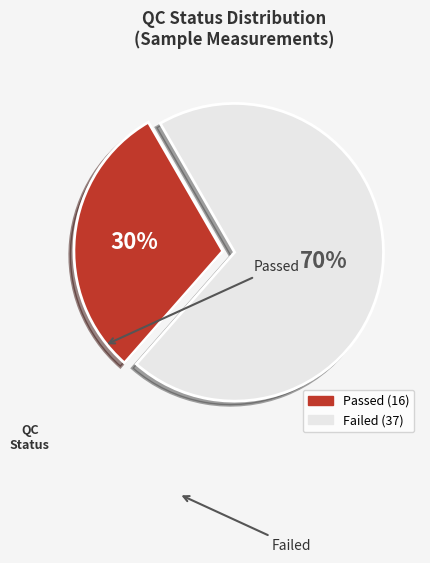

To the nearest percent, what is the difference between the largest and smallest slice percentages?

40%